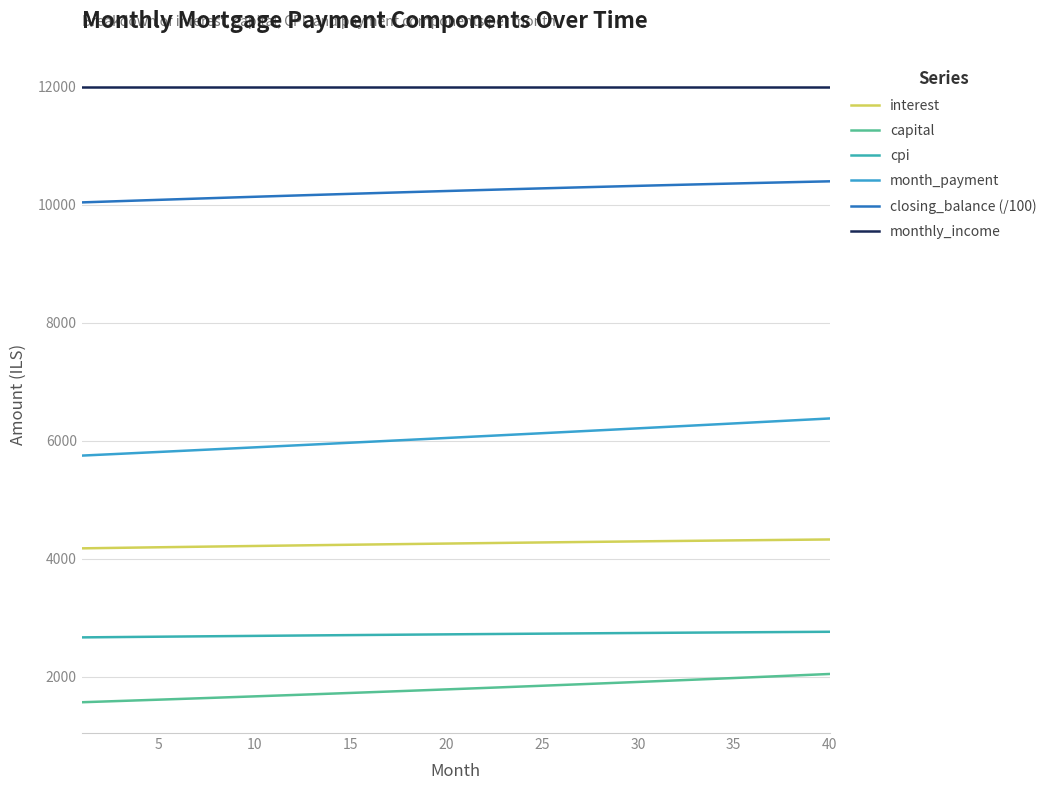

What is the average value of the closing_balance (/100) series?

10228.4